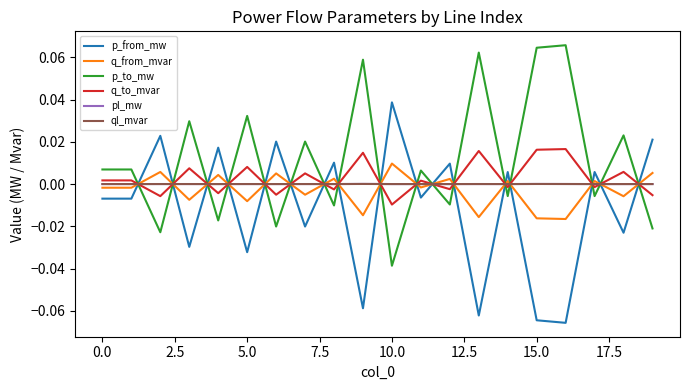

Which series has the largest total across all categories?

p_to_mw